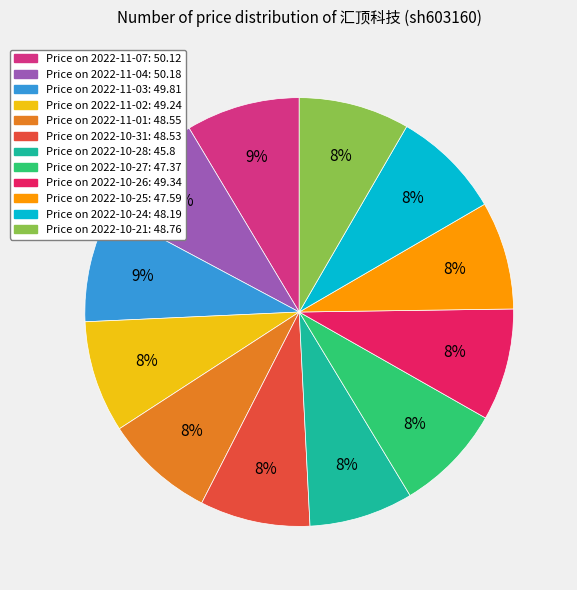

Does any single category account for the majority?

No